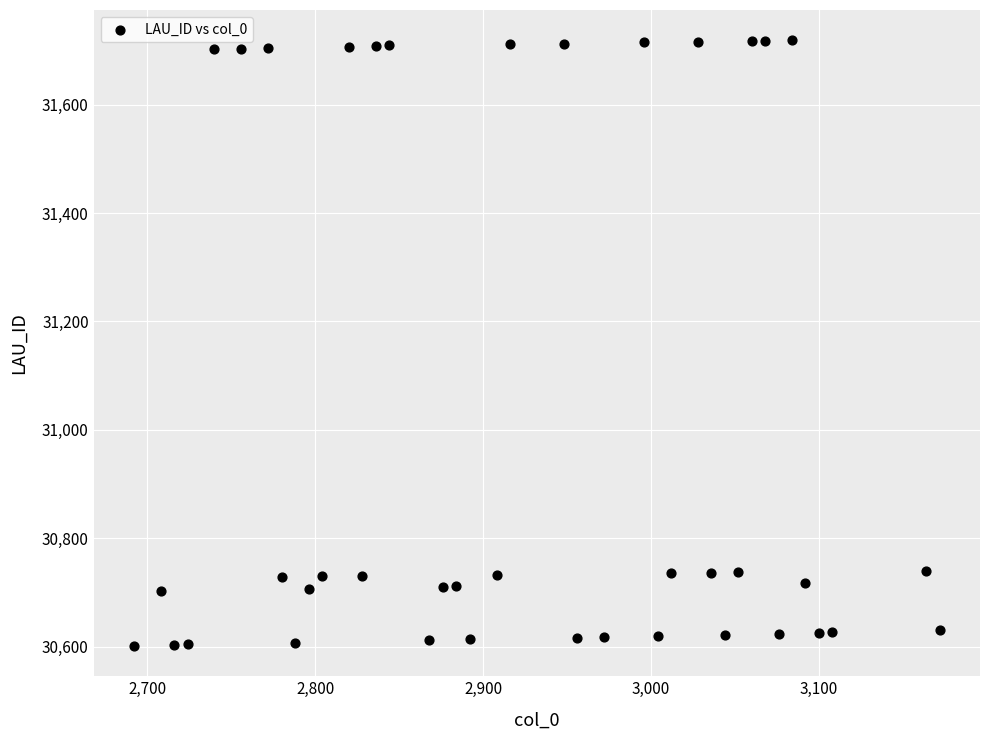

What is the range of X values (max minus min)?

480